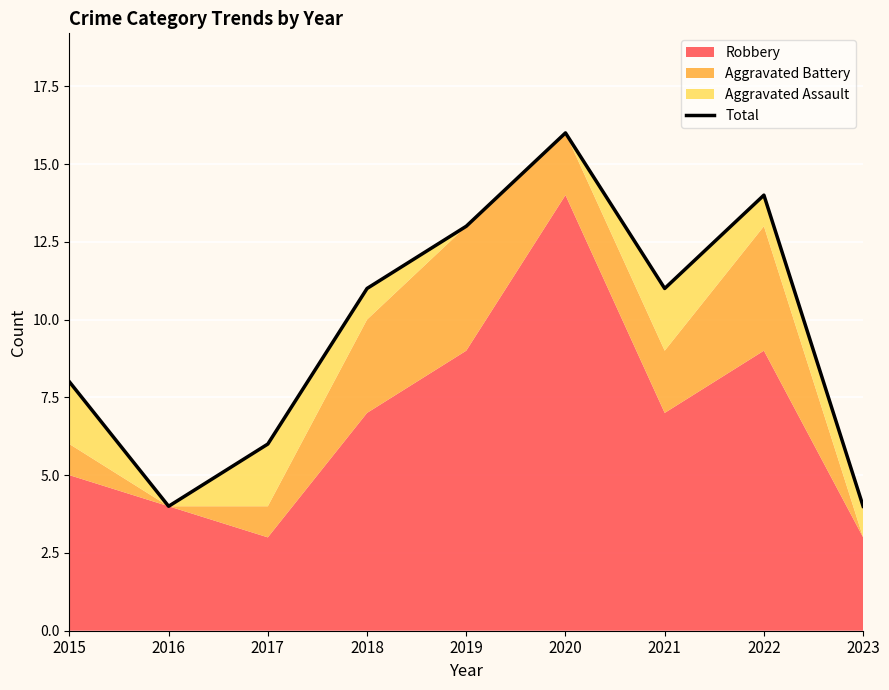

Does the chart display data point markers on the line(s)?

No